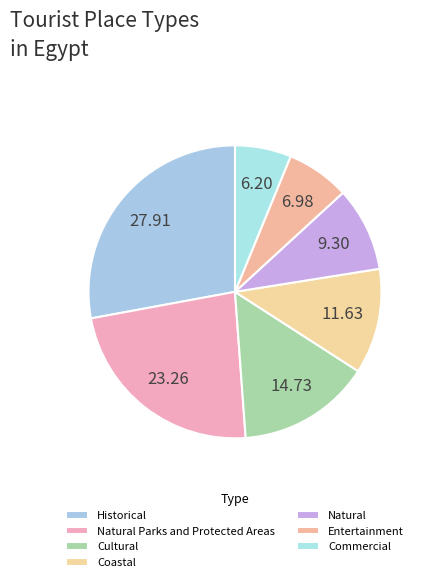

Rank the categories by value from highest to lowest.

Historical, Natural Parks and Protected Areas, Cultural, Coastal, Natural, Entertainment, Commercial